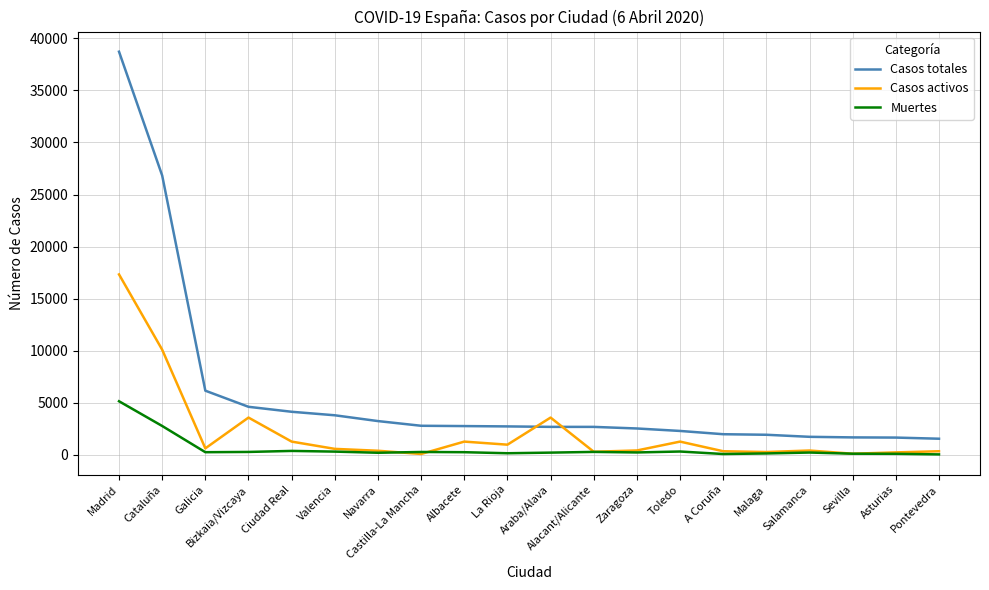

What is the maximum value shown in the chart?

38723